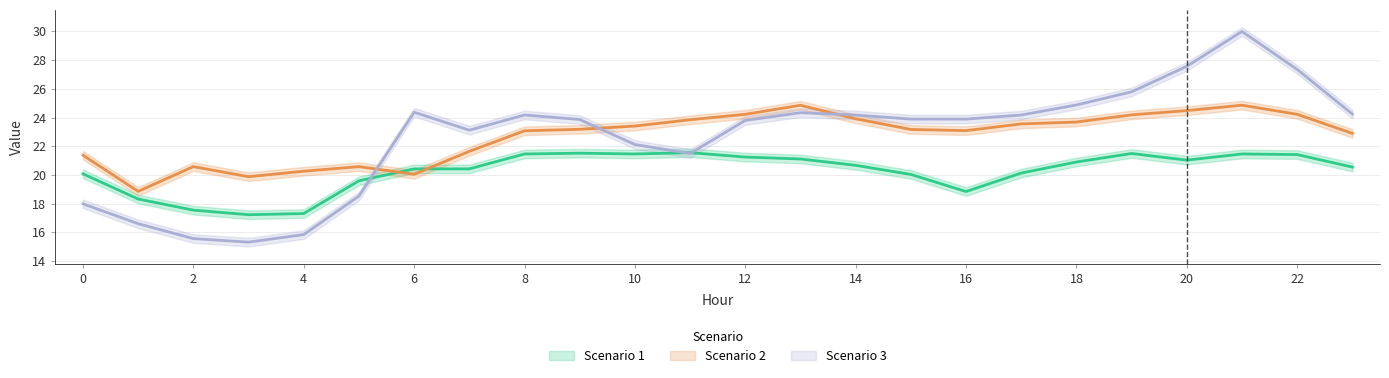

What is the total value across all series at 17?

67.9